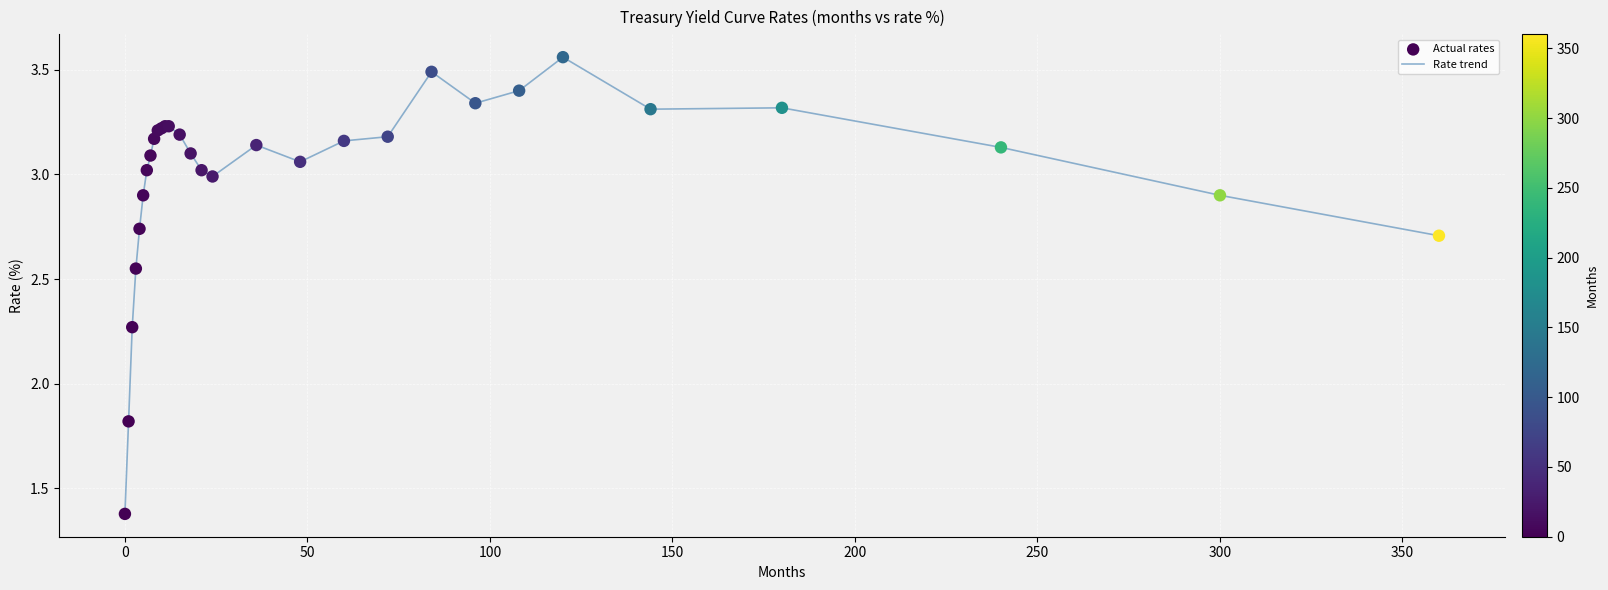

What is the smallest value displayed?

1.4